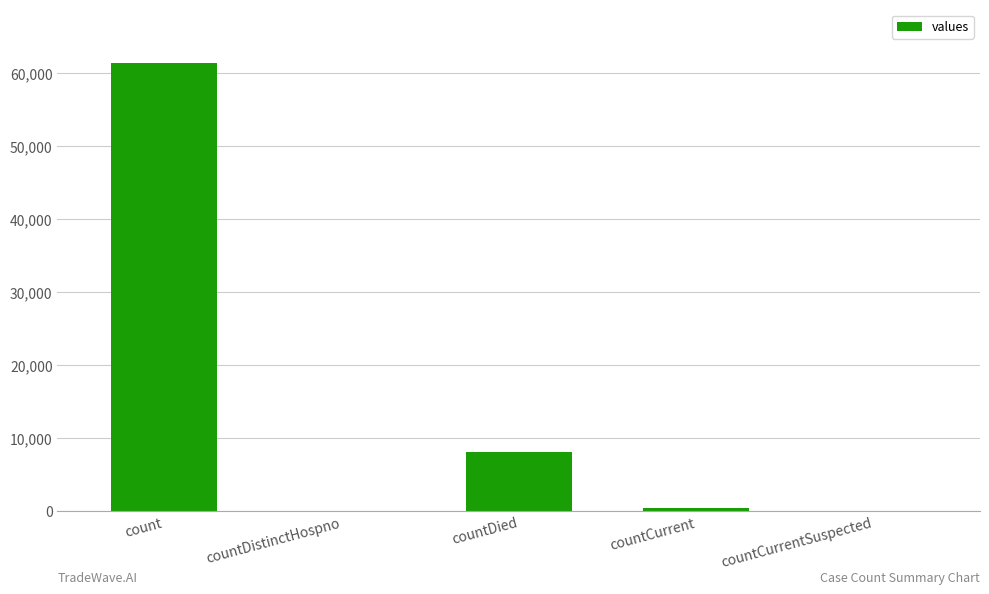

Which has a higher value, count or countCurrentSuspected?

count